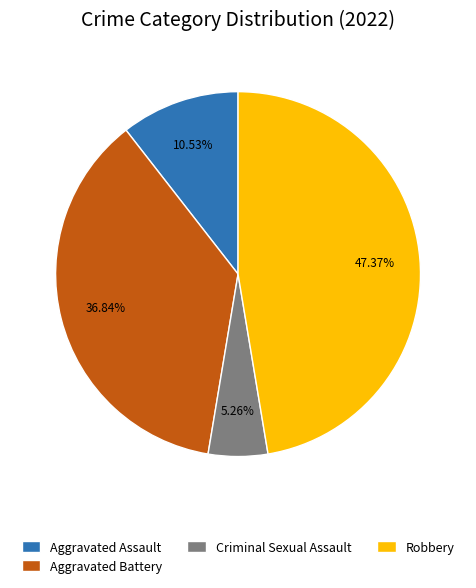

Is there any slice that represents more than half of the pie?

No